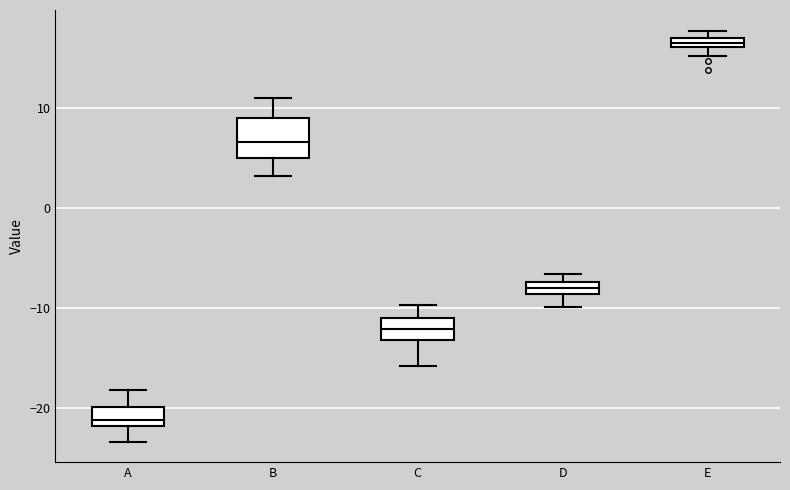

Which box has the lowest median line?

A